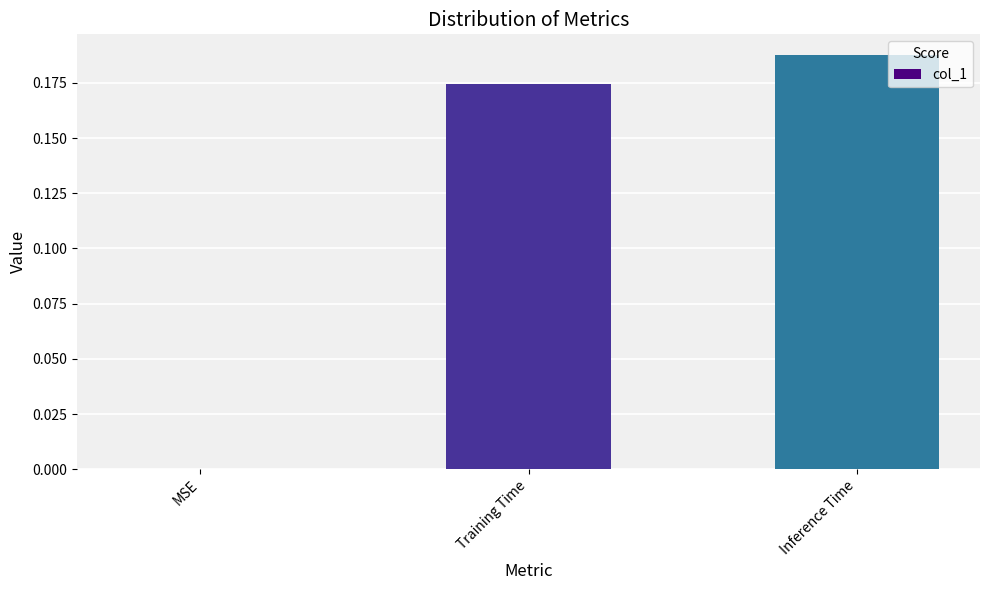

Count the values in the range 0 to 1.

3